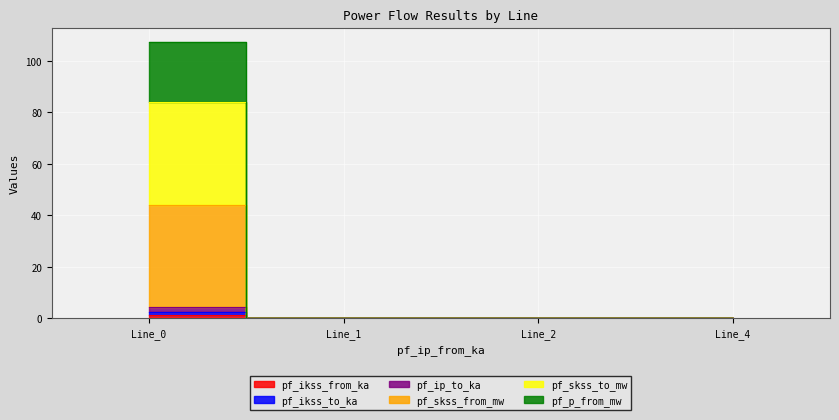

At how many categories does at least one series exceed 72?

1